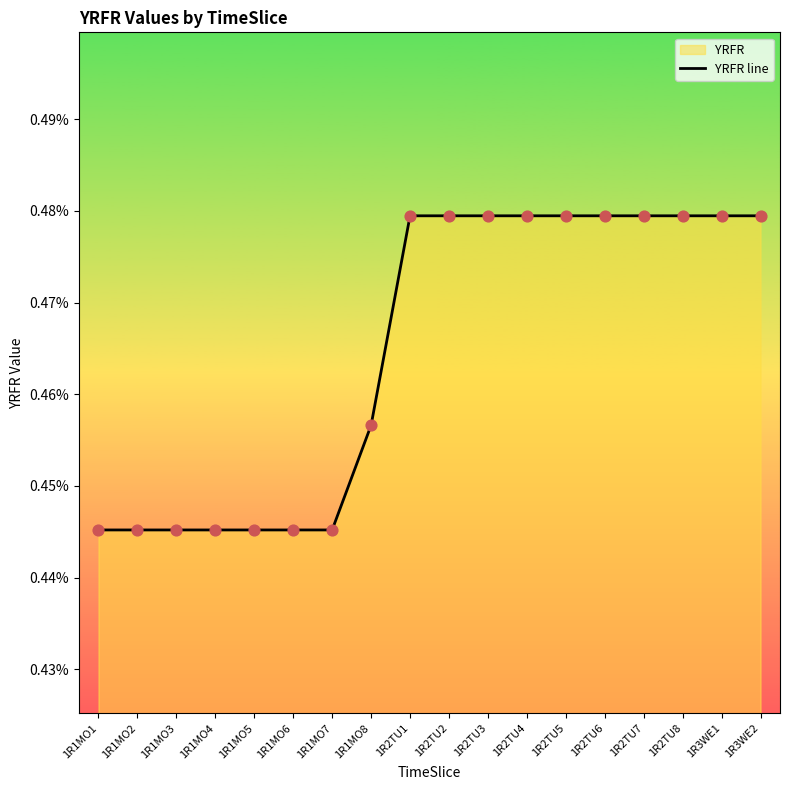

Which has a higher value, 1R1MO3 or 1R2TU5?

1R2TU5